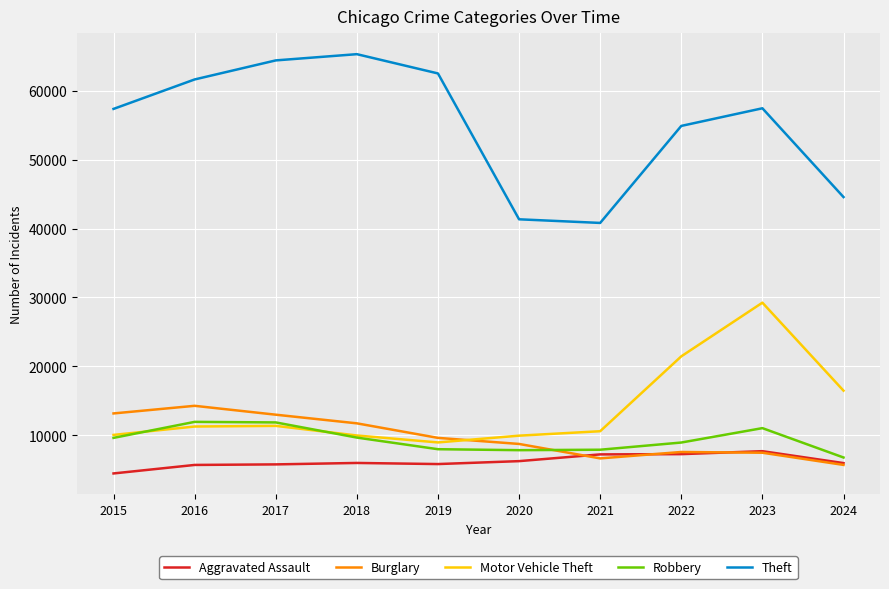

What value does the Theft series have at 2021, to the nearest 50?

40800